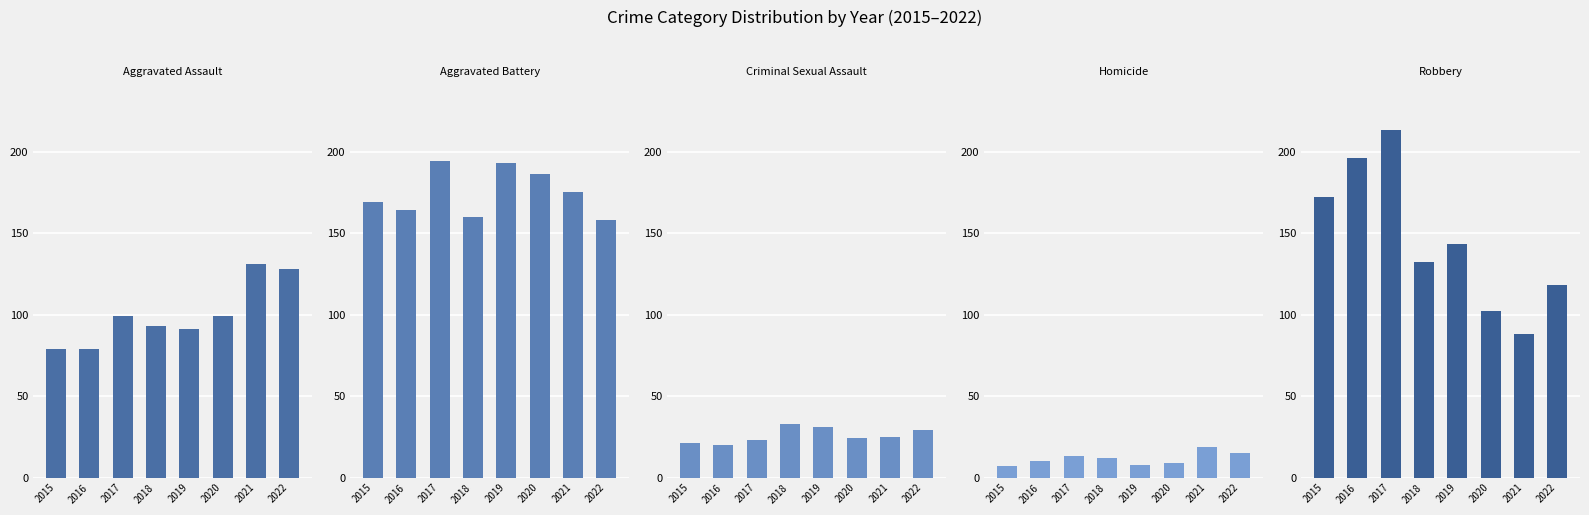

Which series has the widest spread of values?

Robbery